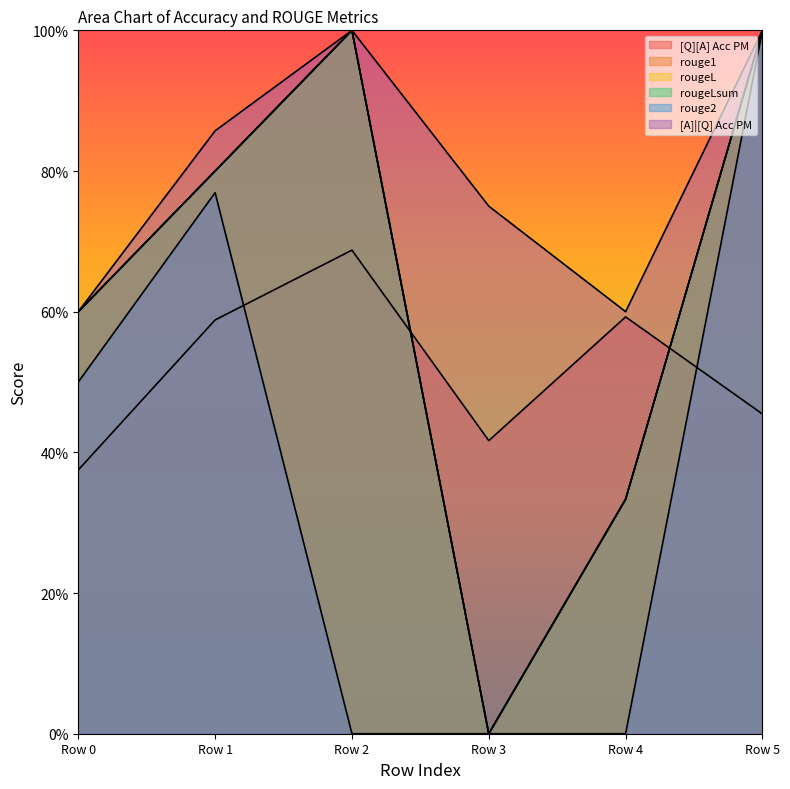

True or false: [A]|[Q] Acc PM and rouge2 cross at least once.

False